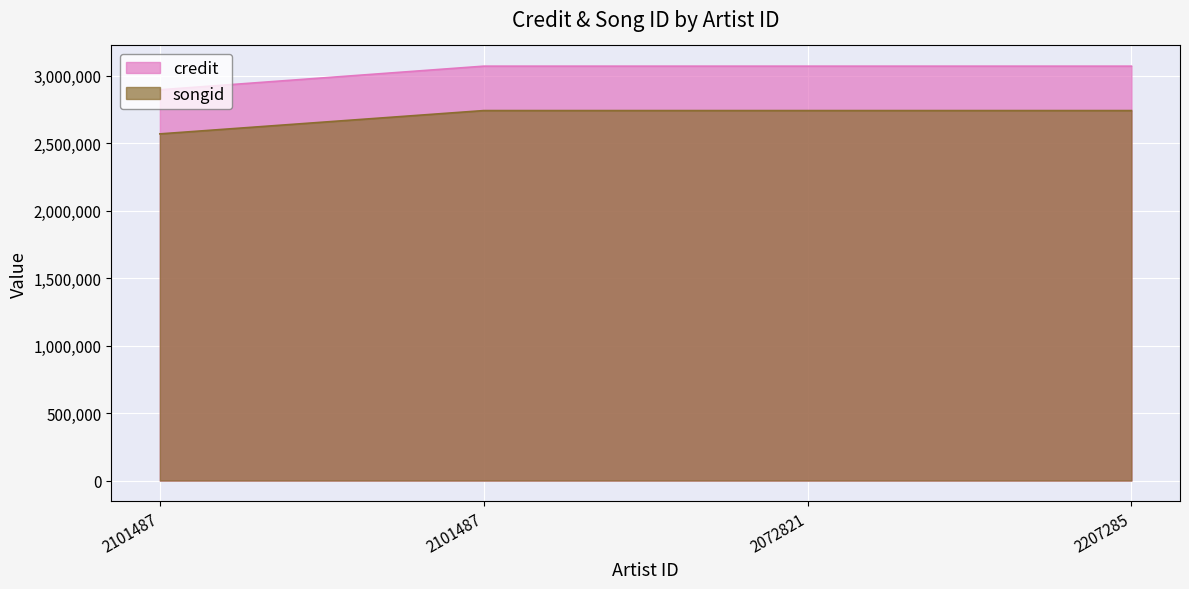

The songid series shows 2743075 at 2072821. True or false?

True